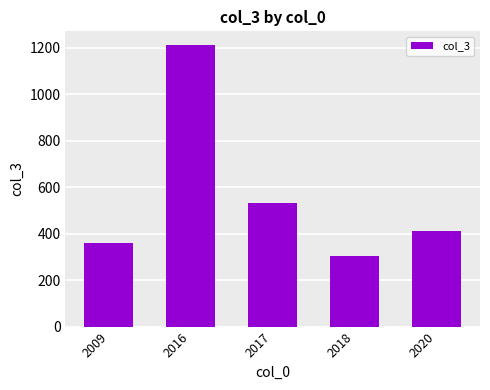

Reading left to right, list all the values displayed in this chart.

360	1211	534	306	412